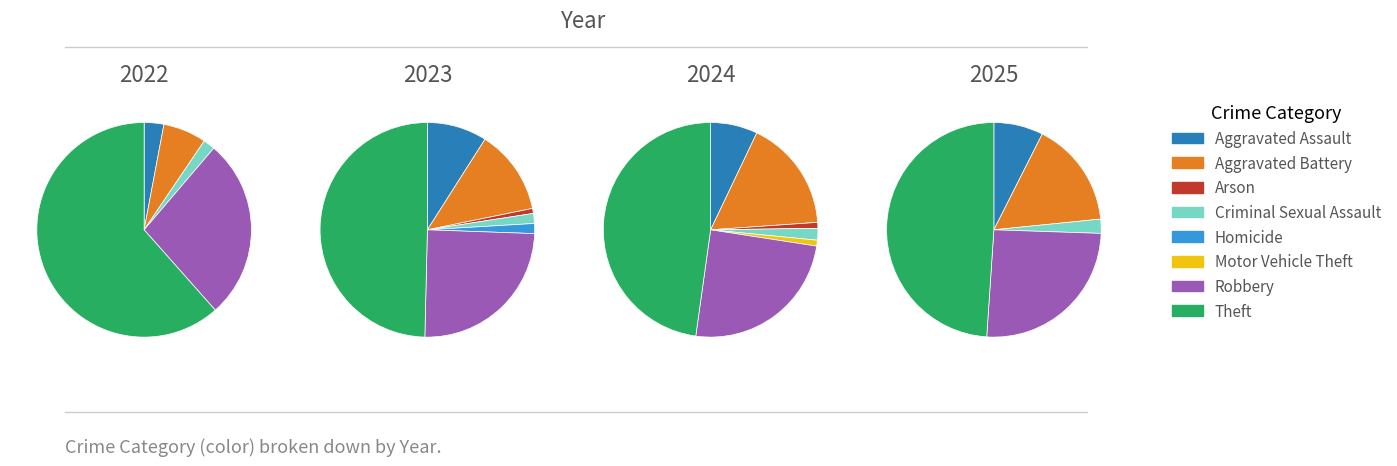

True or false: Arson accounts for 0% of the total.

True